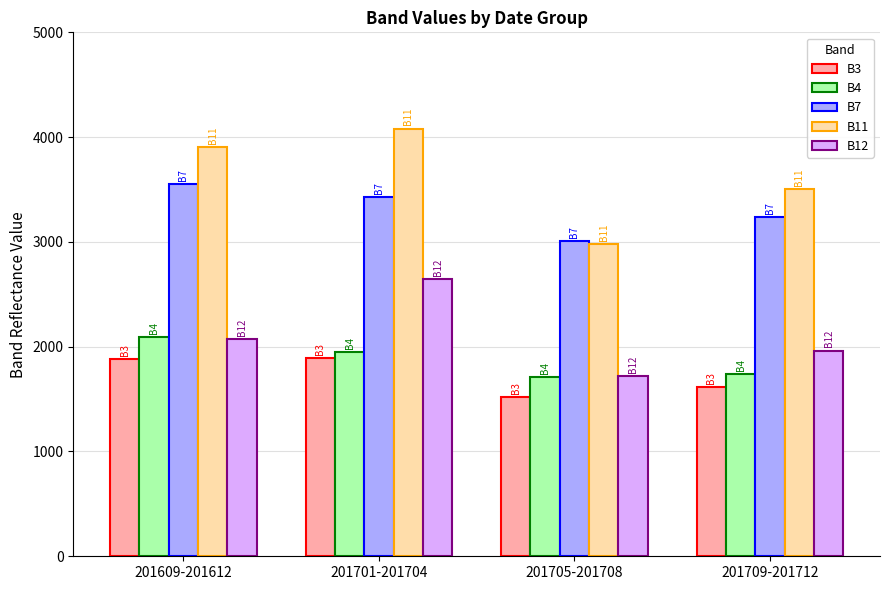

What is the value of the B12 bar at the 3rd from the left?

1716